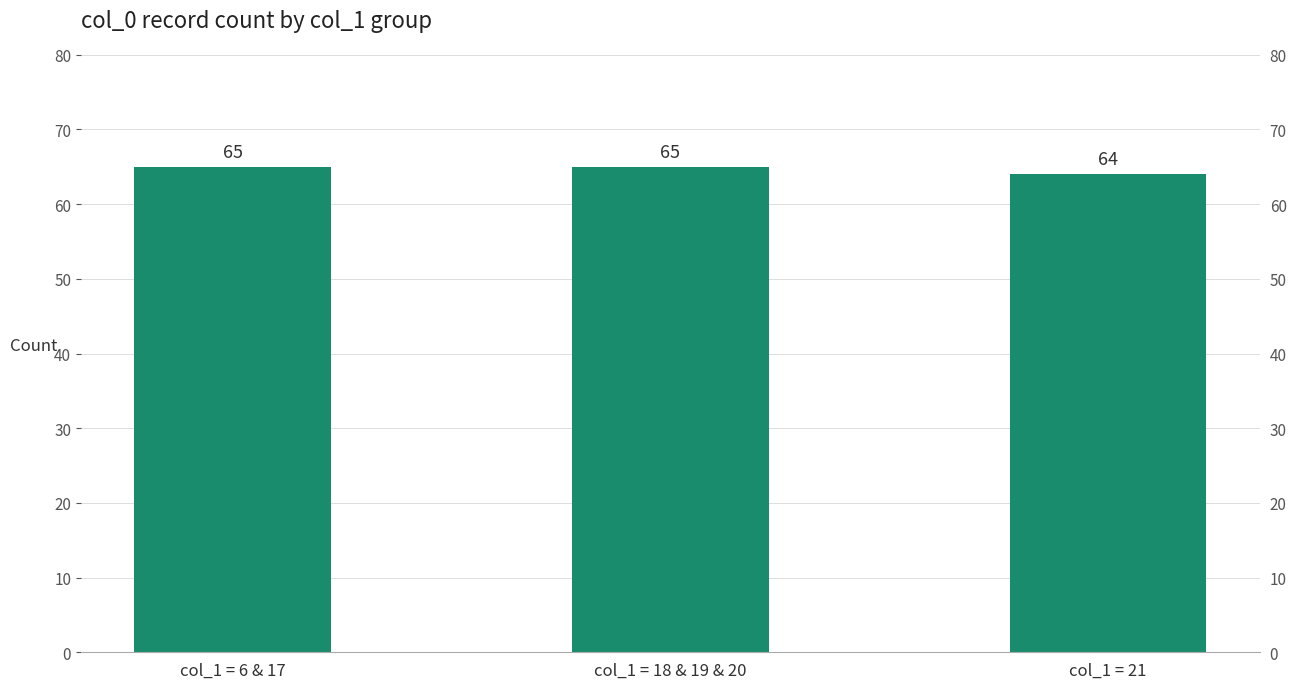

Count the number of data series in this chart.

1